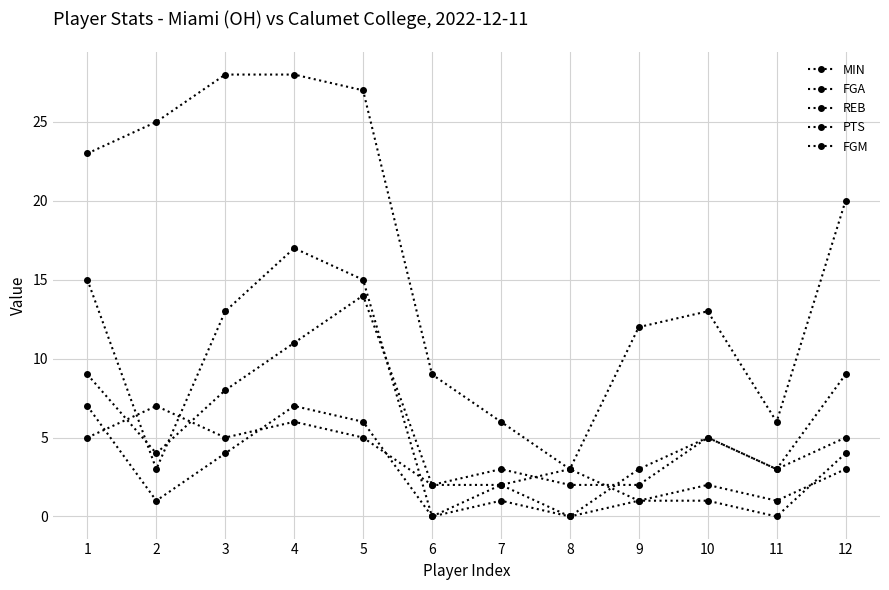

How many REB values are between 2 and 5?

7